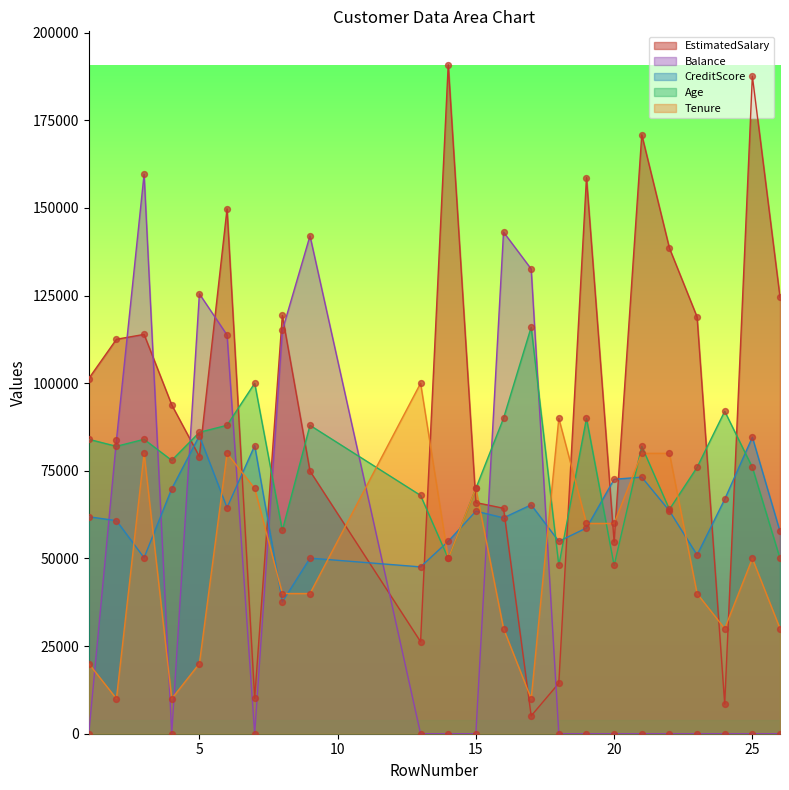

Which series contains the lowest Y value?

Balance